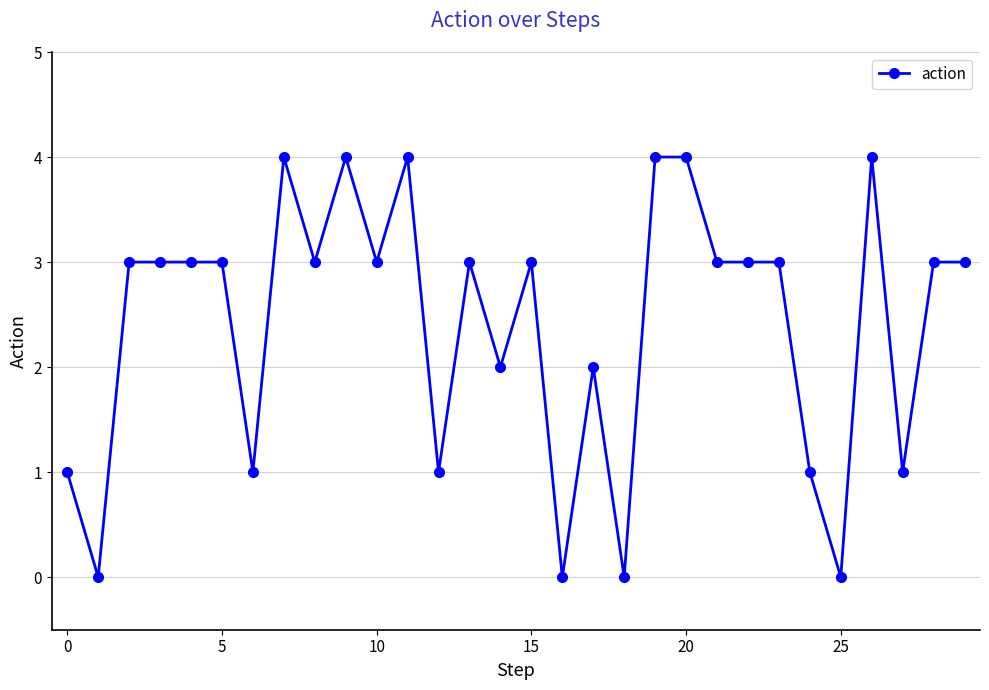

What is the value of the 10th point from the left?

4